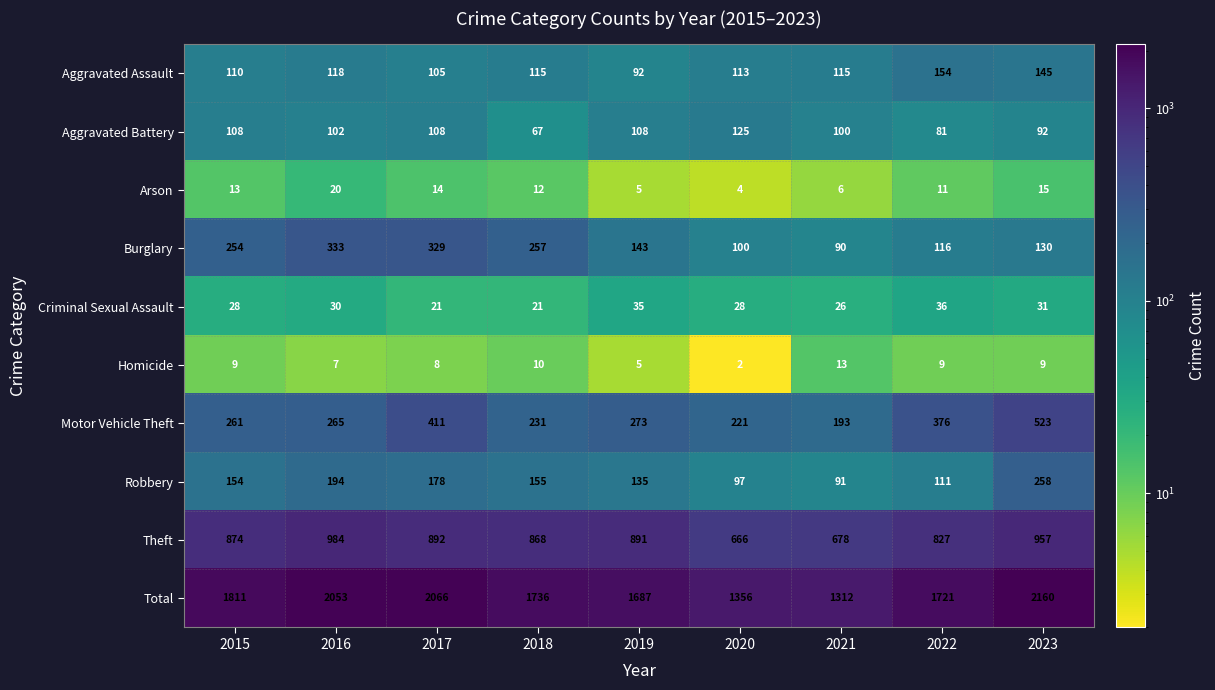

What is the spread (max minus min) of values at 2018?

1726